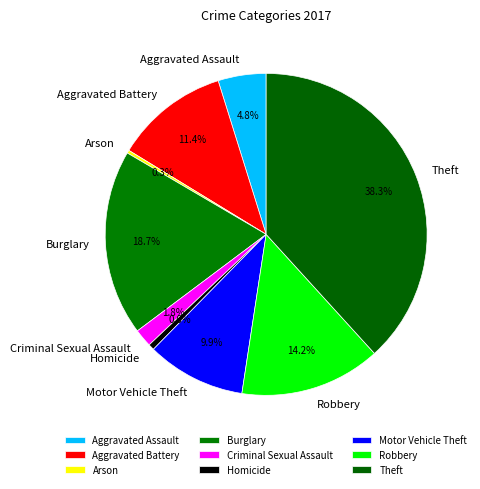

To the nearest percent, what is the difference between the largest and smallest slice percentages?

38%